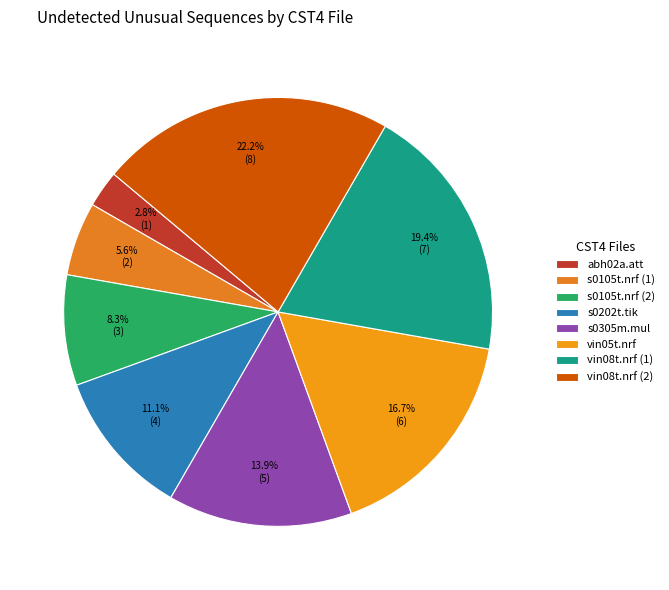

Is the sum of abh02a.att and s0202t.tik greater than half?

No